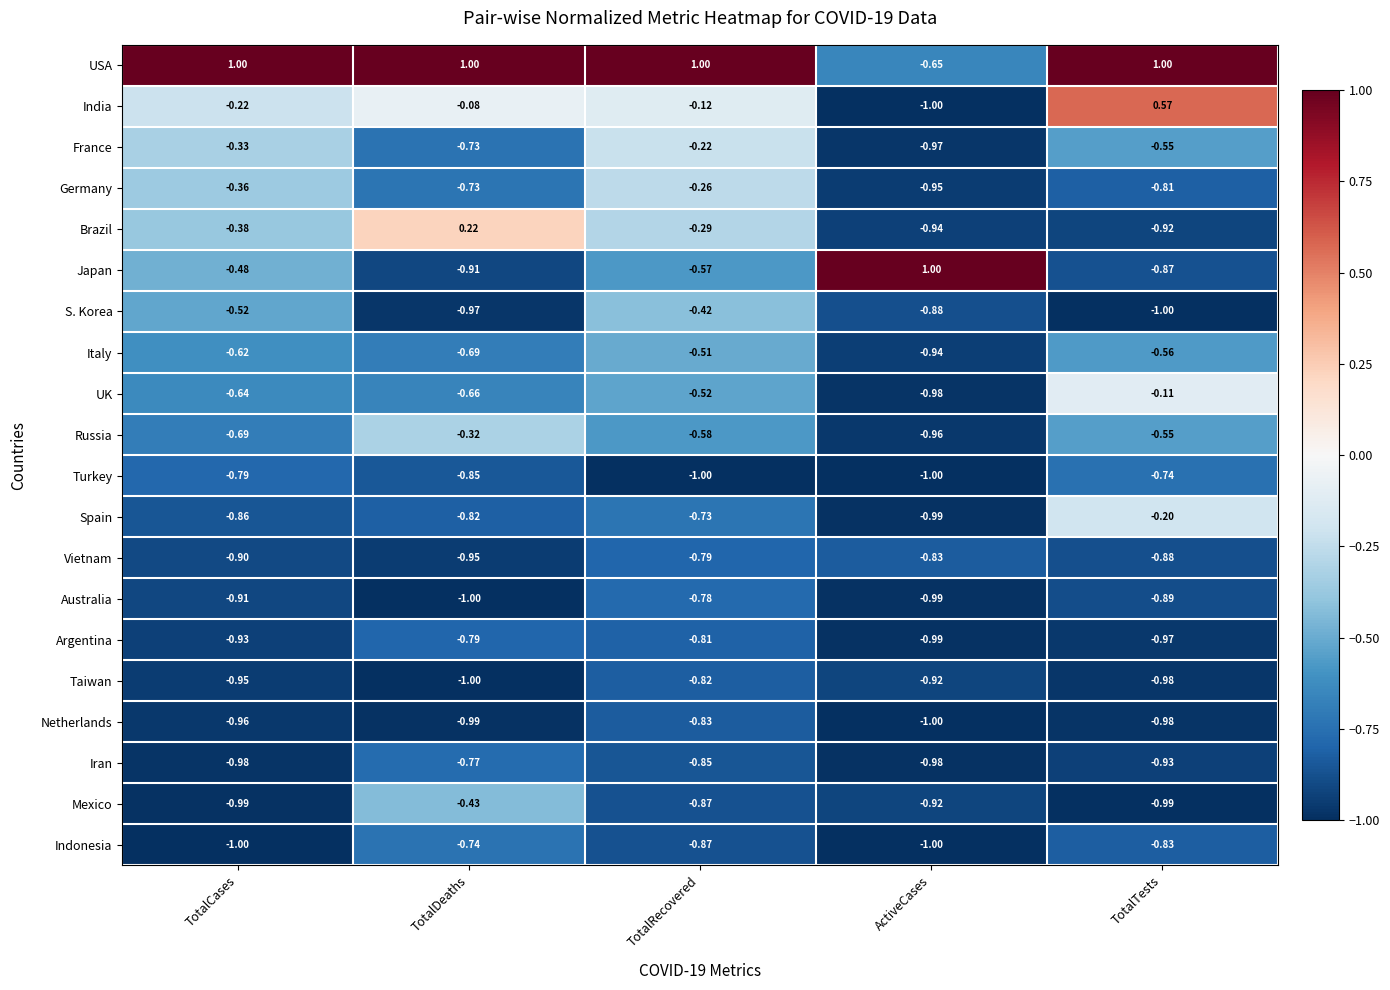

Which series has the largest total across all categories?

USA